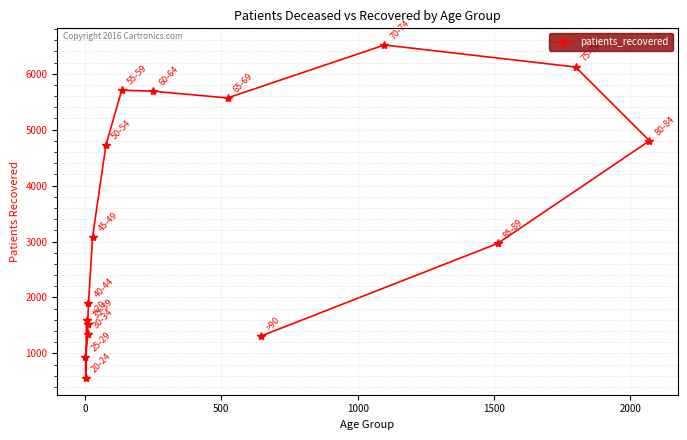

What is the value of the 6th point from the left?

1903